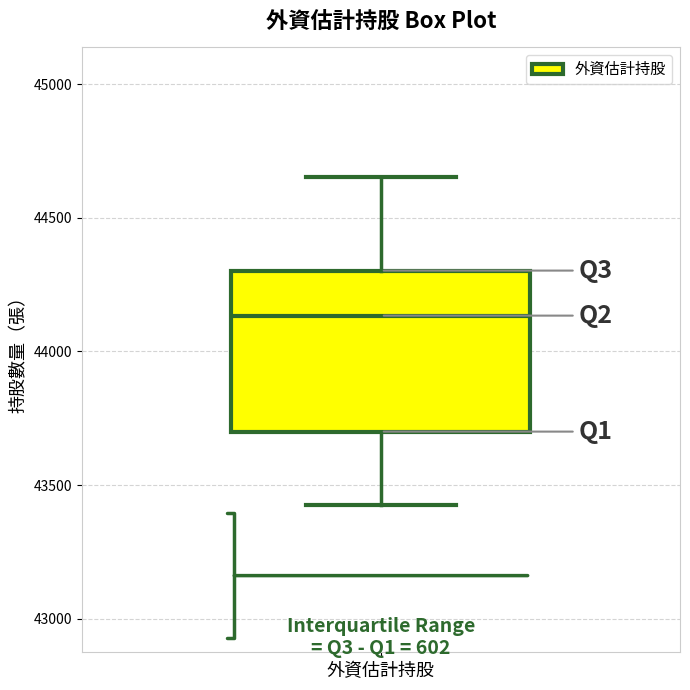

Transcribe this box plot: give where the median line is, the range the box spans, and where the two whiskers end, as read against the y-axis. The values are not printed on the chart, so give them approximately, as read against the axis.

median 44150, box 43700 to 44300, whiskers 43450 to 44650